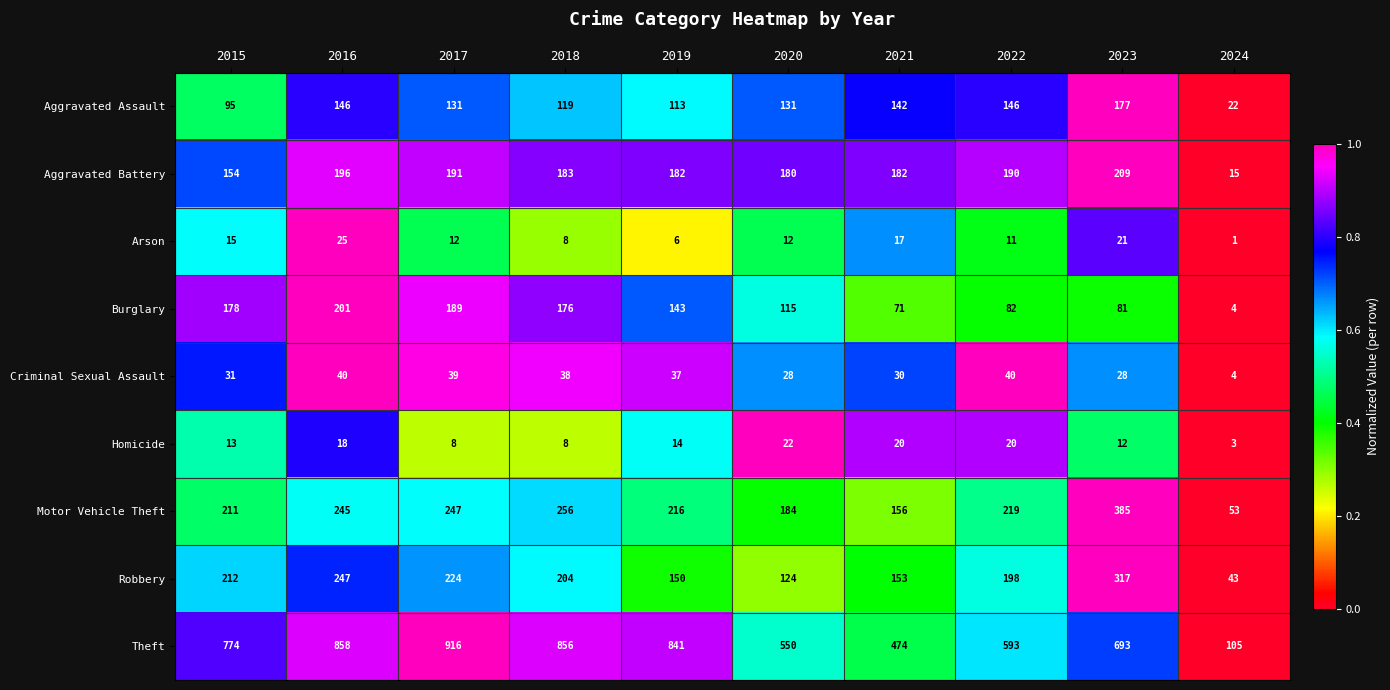

Is it true that Aggravated Assault equals 147 at 2015?

False